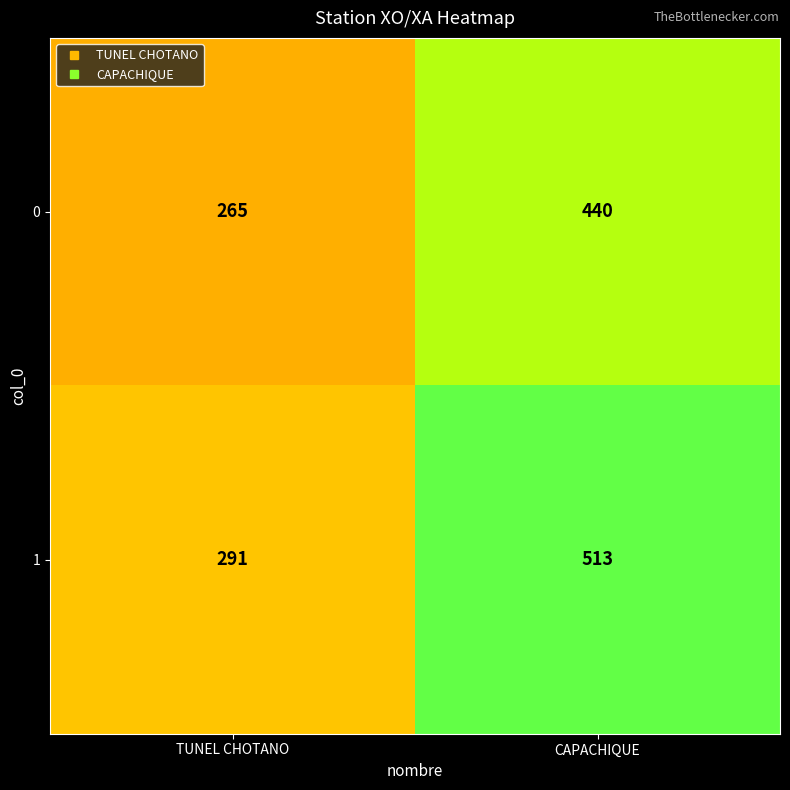

The 0 series shows 440 at CAPACHIQUE. True or false?

True